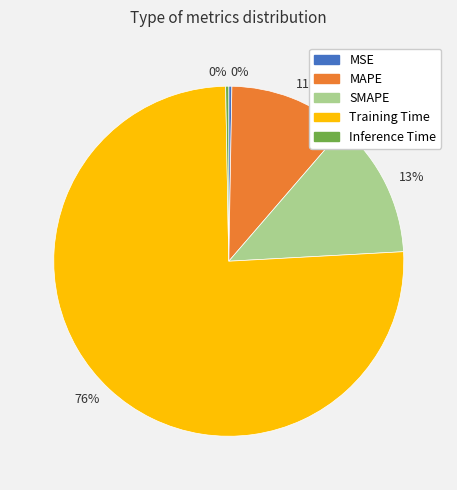

To the nearest percent, what percentage of the pie is MAPE?

11%